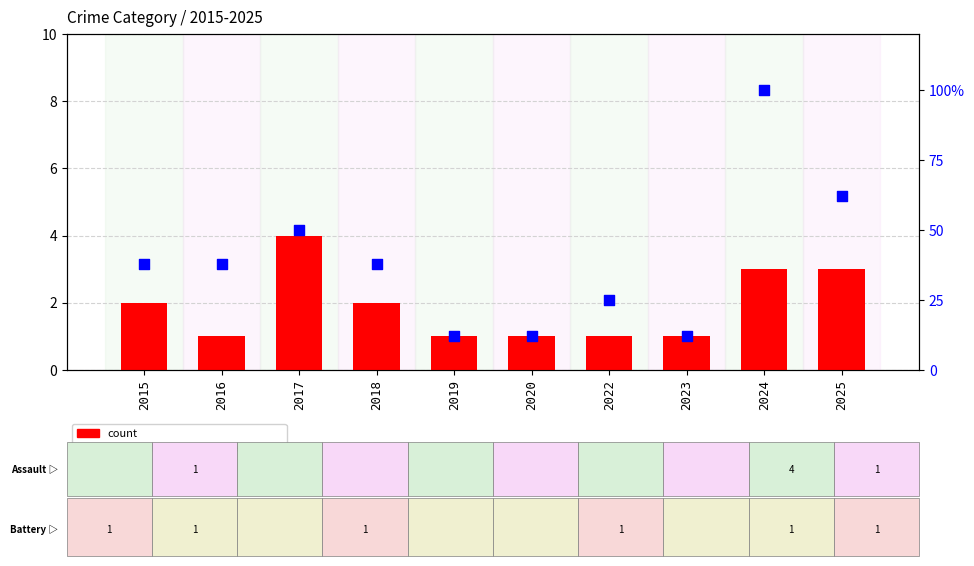

Which series contains the lowest Y value?

count